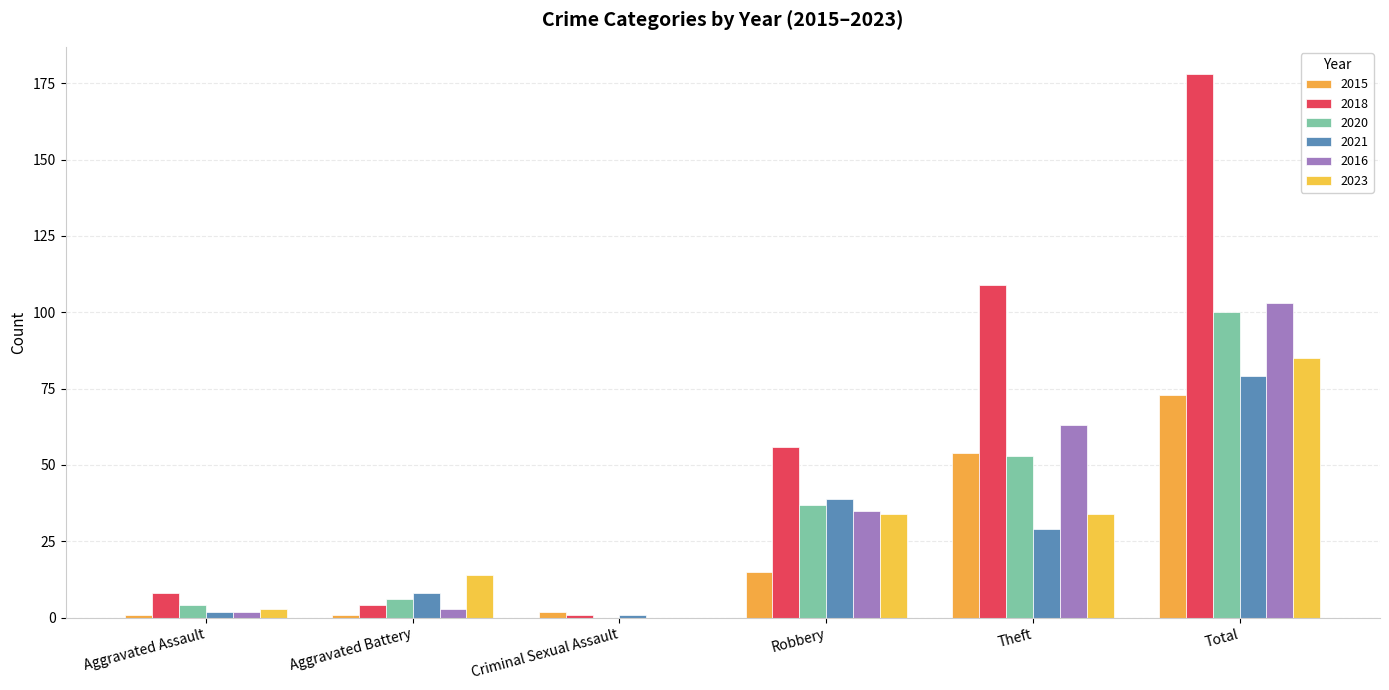

True or false: 2020 has a value of 16 at Robbery.

False